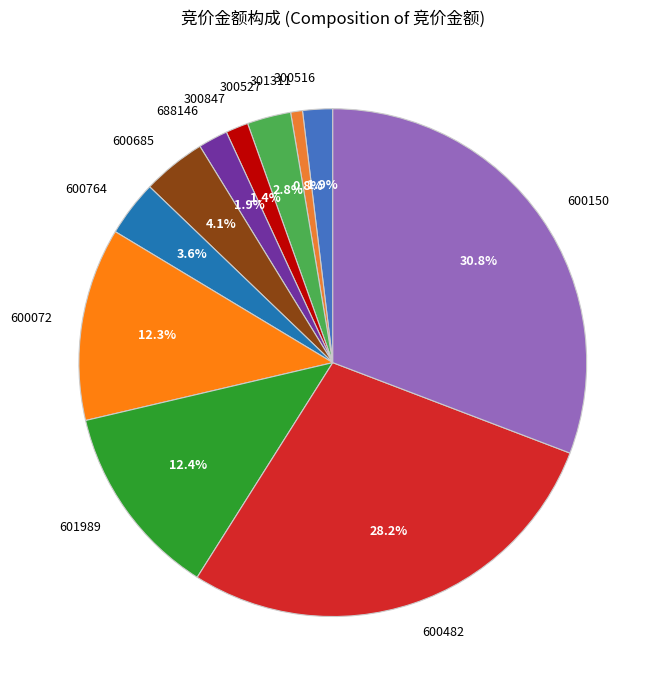

Is the sum of 600482 and 300847 greater than half?

No